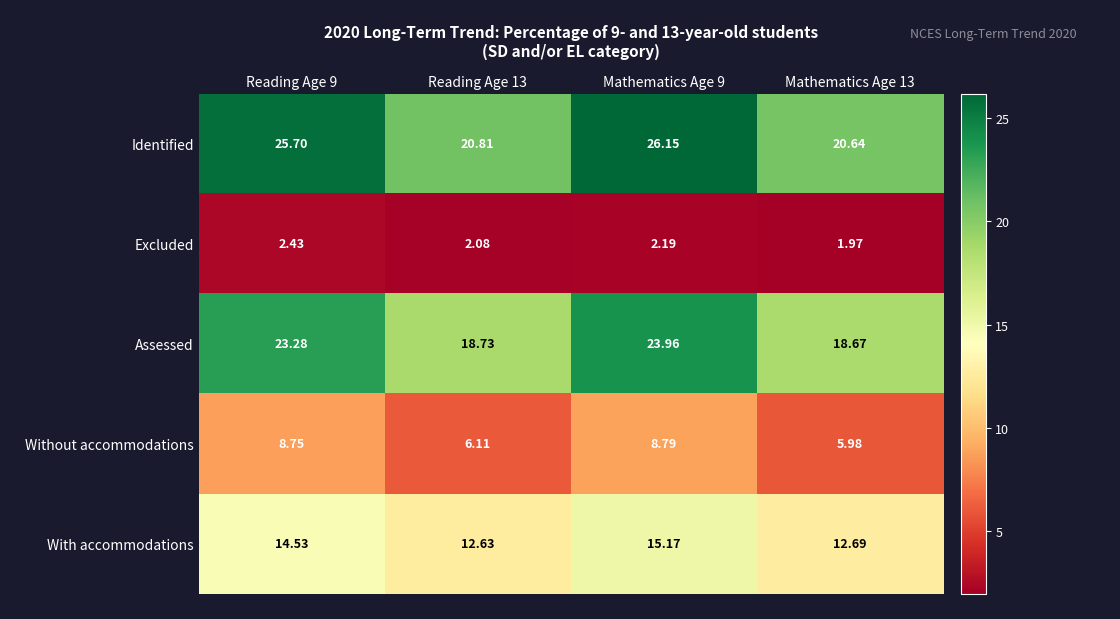

Is the value of Assessed at Reading Age 9 greater than the value of Excluded at Reading Age 9?

Yes